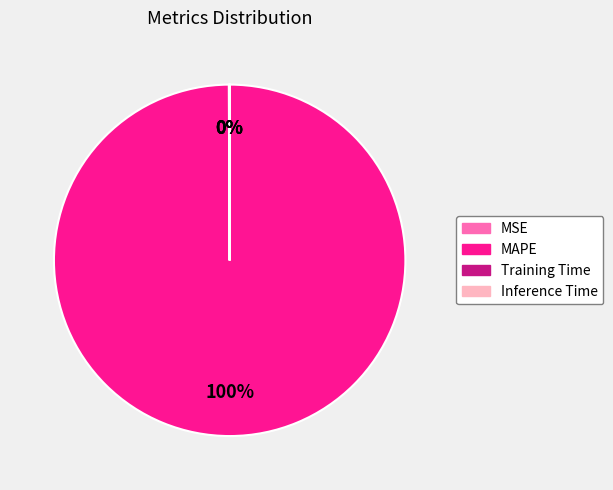

What percentage is the MAPE slice, to the nearest percent?

100%